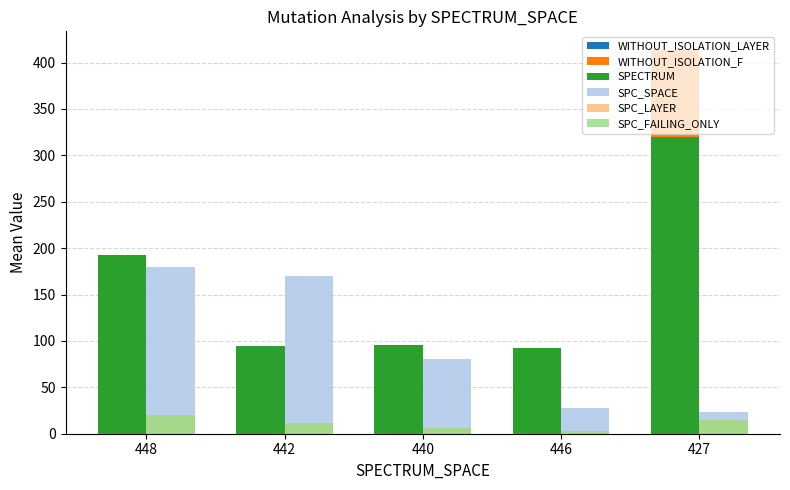

What is the difference between the highest and lowest values at 442?

158.7